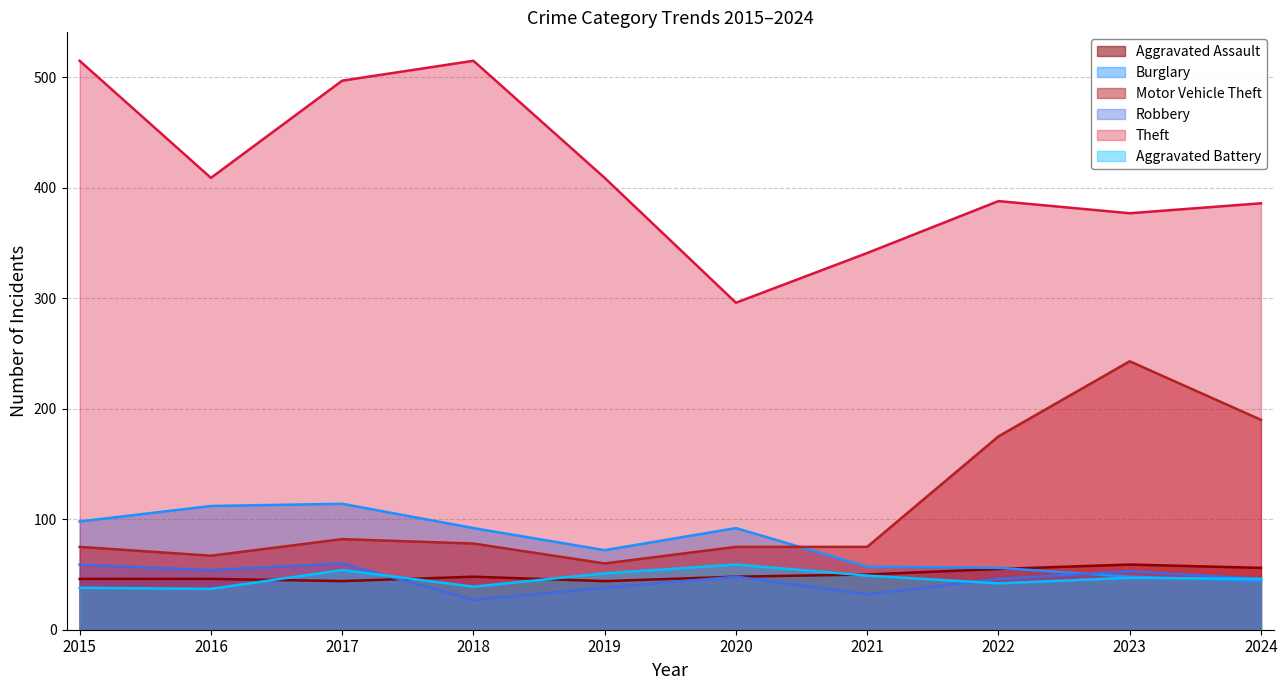

True or false: Robbery and Theft intersect in this chart.

False